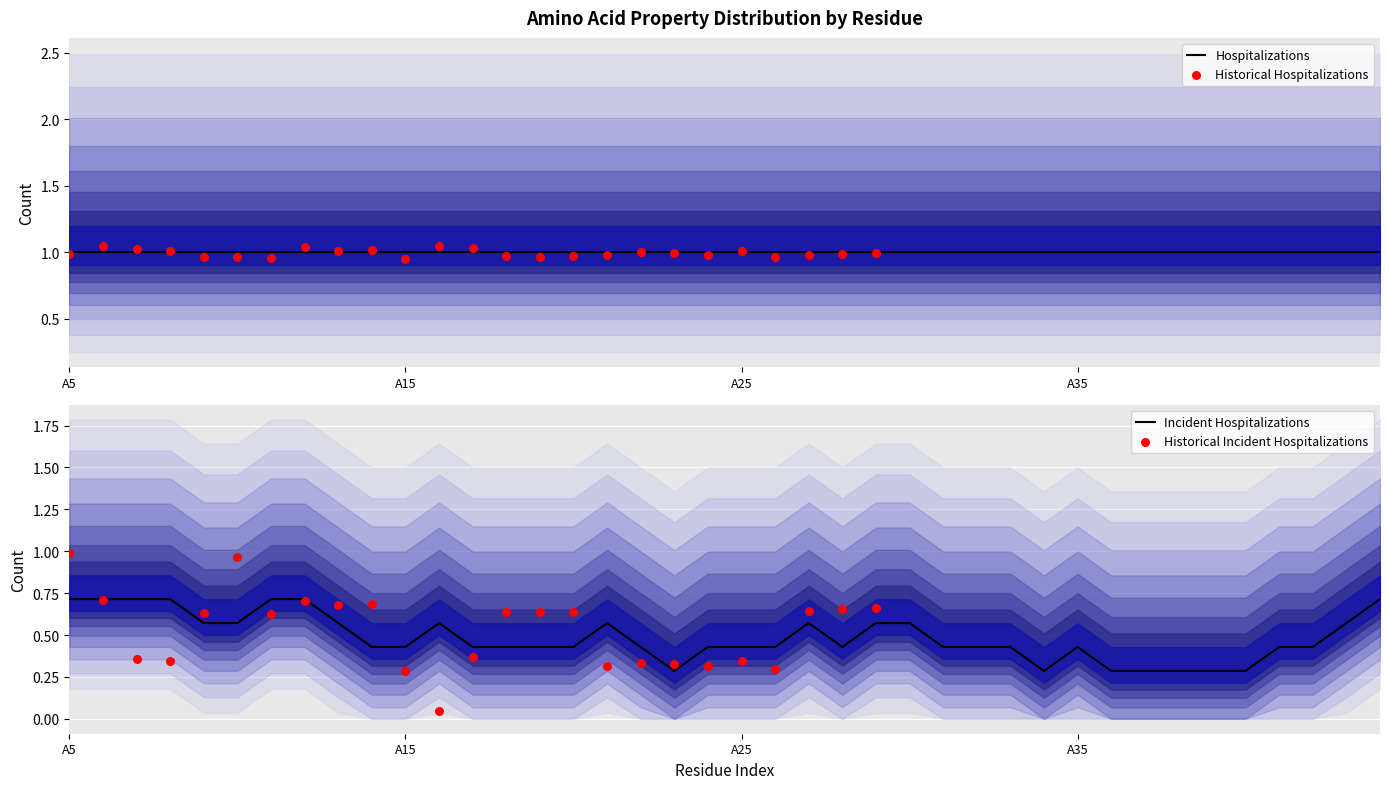

Is it true that Incident Hospitalizations equals 0.6 at A35?

False